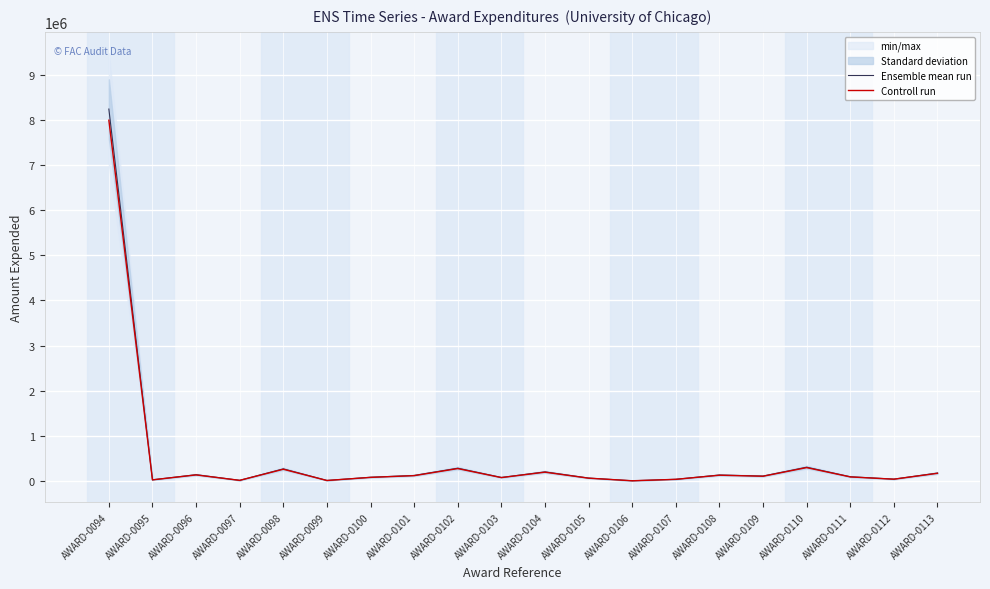

Which label corresponds to the largest value in the chart?

AWARD-0094